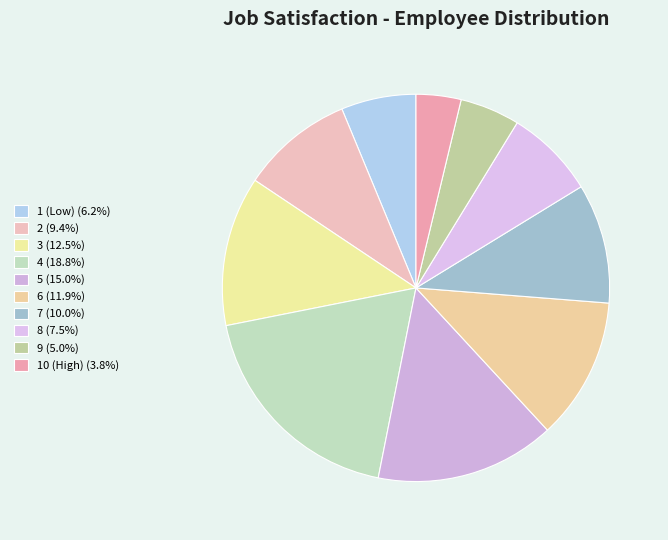

Rank the categories by value from highest to lowest.

4, 5, 3, 6, 7, 2, 8, 1 (Low), 9, 10 (High)